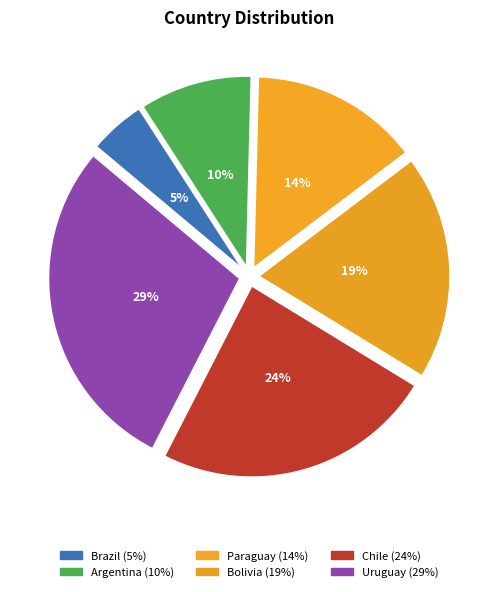

Is there any slice that represents more than half of the pie?

No